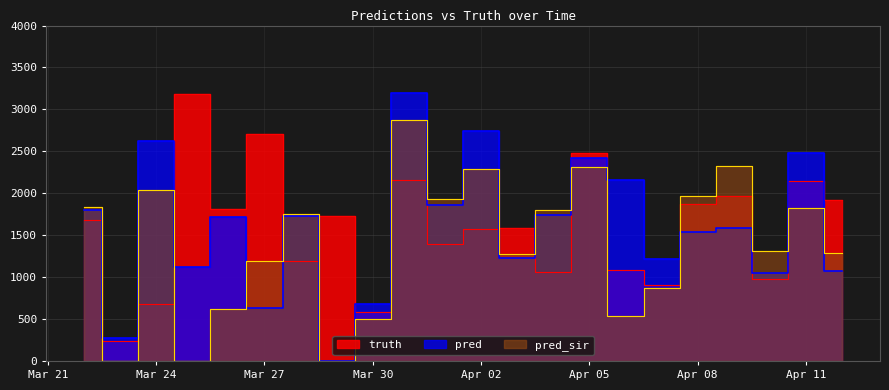

Reading right to left, list all the values displayed in this chart.

truth: 1918.0	2143.0	973.0	1963.0	1873.0	901.0	1082.0	2483.0	1060.0	1586.0	1574.0	1397.0	2158.0	588.0	1724.0	1189.0	2710.0	1807.0	3186.0	677.0	235.0	1686.0
pred: 1075.0	2480.0	1055.0	1581.0	1537.0	1215.0	2157.0	2423.6	1744.0	1232.0	2740.0	1860.0	3197.0	680.0	0.0	1727.0	631.0	1721.0	1120.0	2625.0	276.0	1803.4
pred_sir: 1290.0	1825.0	1306.0	2321.0	1973.0	874.0	535.0	2308.1	1797.0	1274.0	2287.0	1935.0	2871.0	496.0	0.0	1751.0	1195.0	624.0	0.0	2044.0	0.0	1833.0